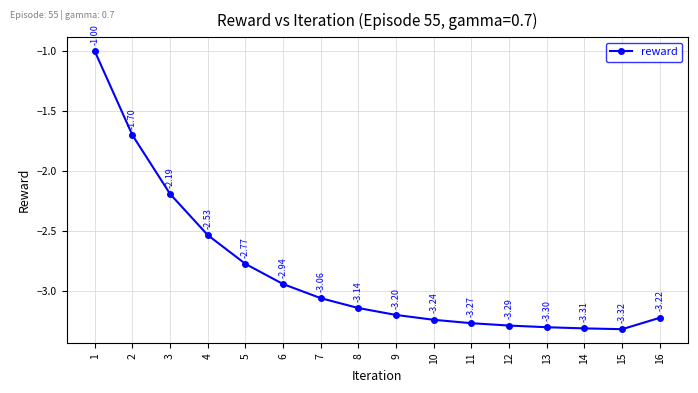

Is this an area chart (filled region under the line)?

No